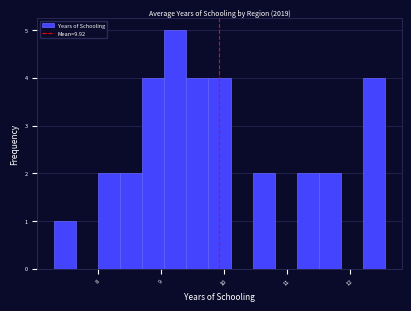

Read against the x-axis, roughly where is the centre of the tallest bar?

9.2